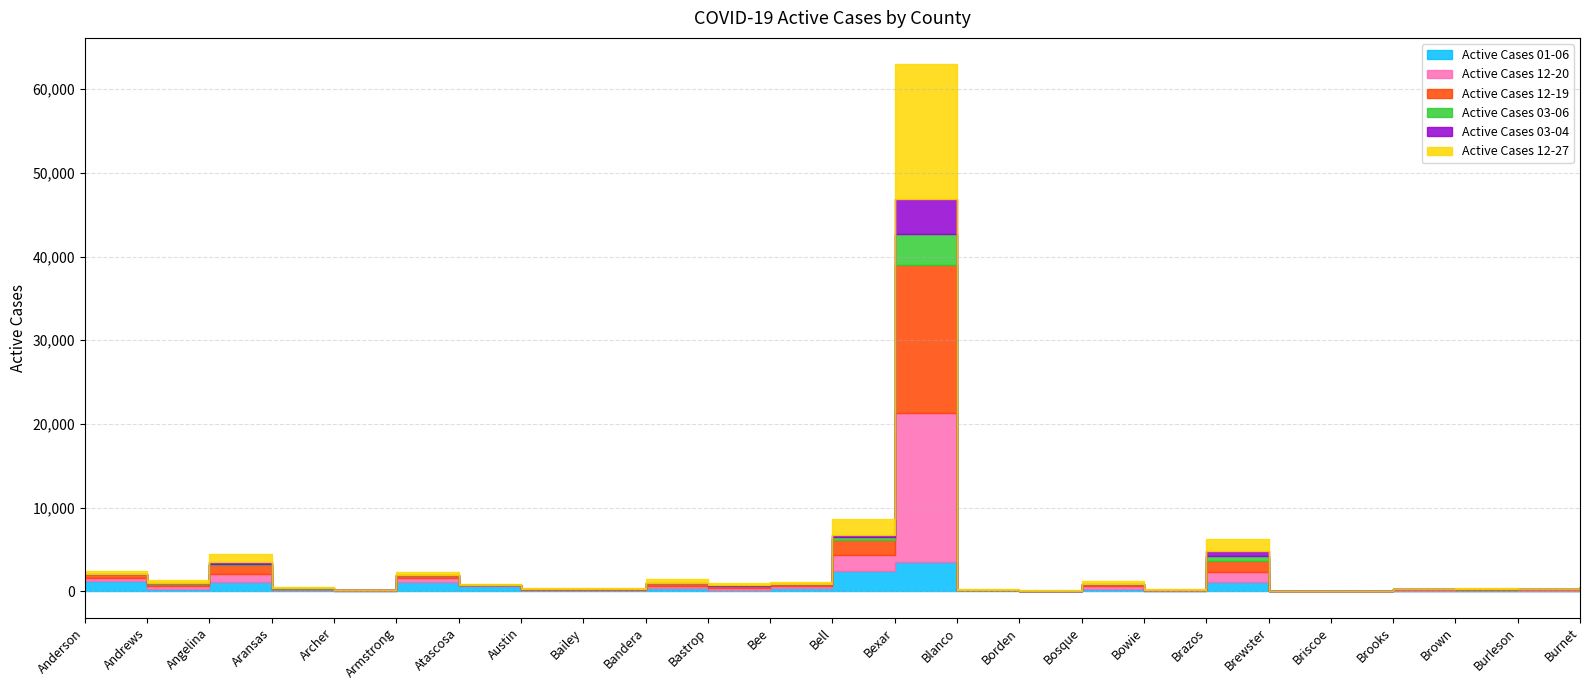

At which category does the chart reach its peak across all series?

Bexar